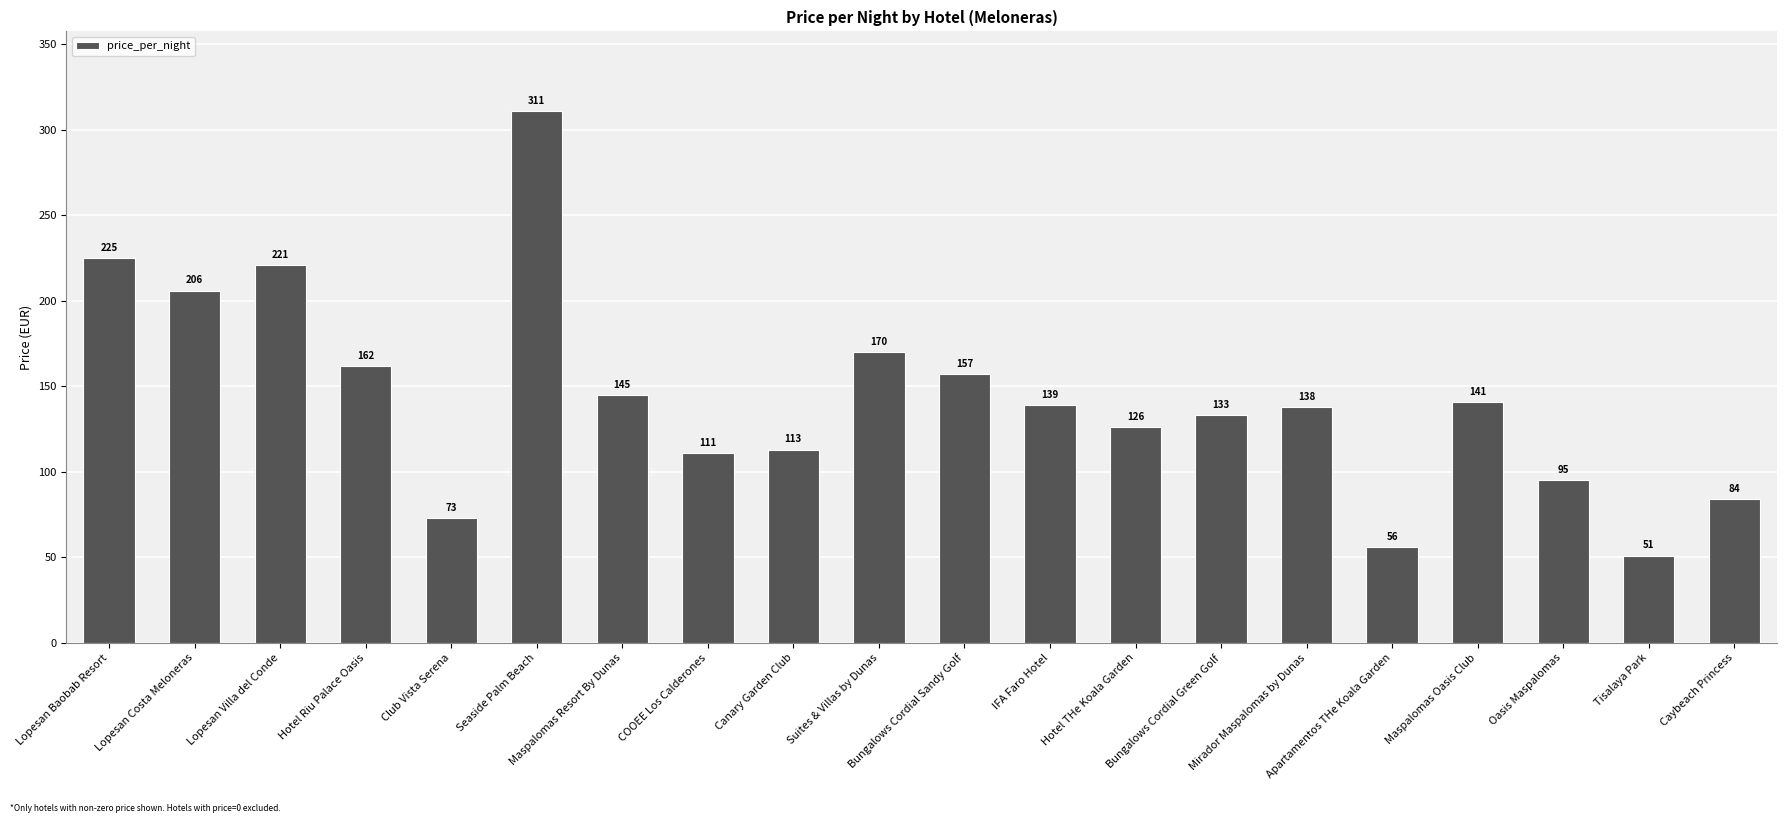

Does the chart contain any negative values?

No